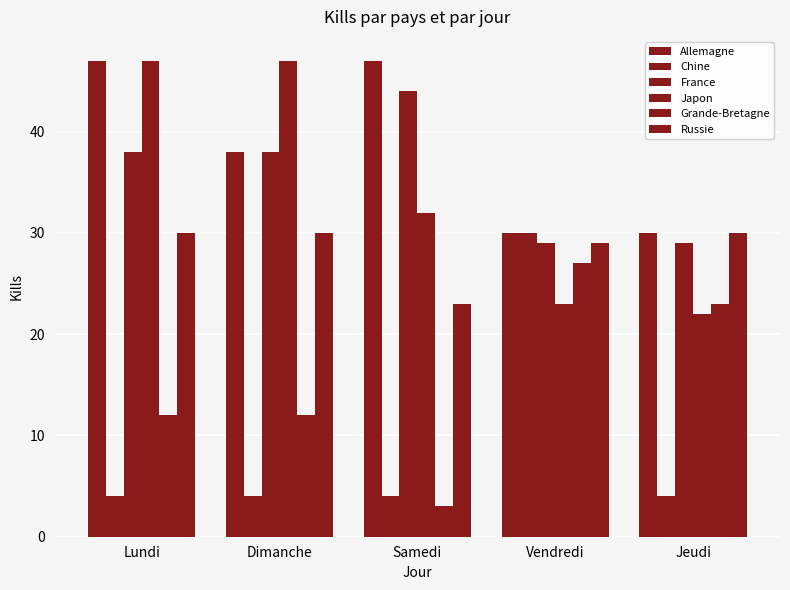

How many distinct data groups are displayed?

6